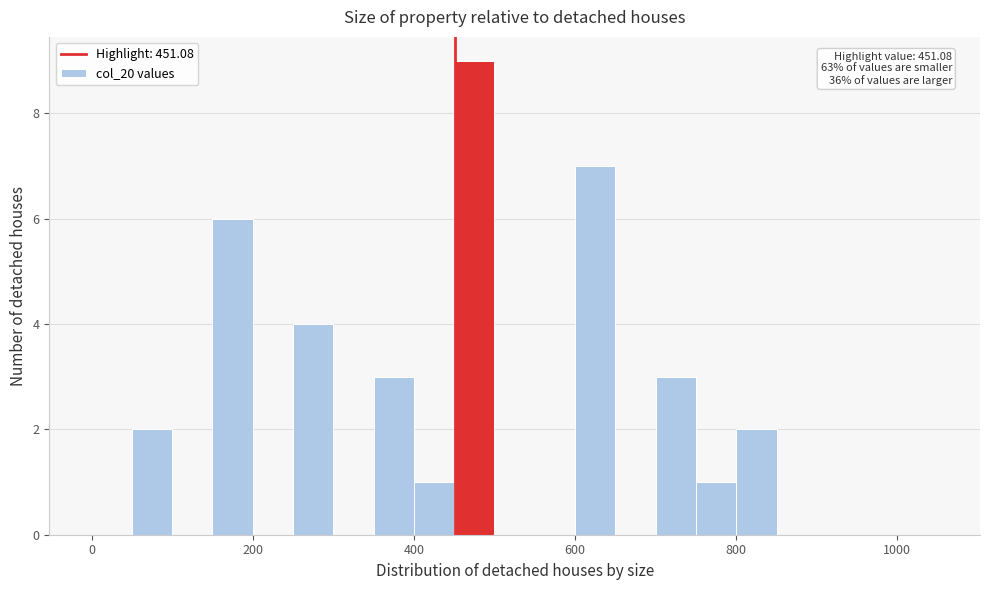

Around what value on the x-axis is the tallest bar? Give the approximate position of its centre, as read against the axis.

480